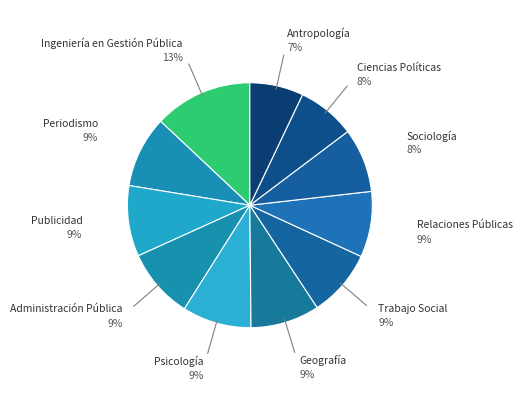

How many slices are in this pie chart?

11